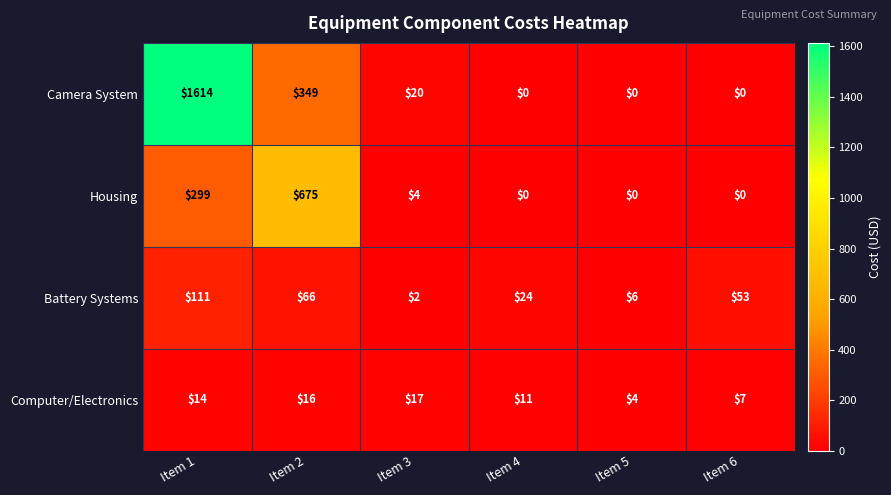

Reading left to right, transcribe all the data shown in this chart.

Camera System: 1614	349	20	0	0	0
Housing: 299	675	4	0	0	0
Battery Systems: 111	66	2	24	6	53
Computer/Electronics: 14	16	17	11	4	7